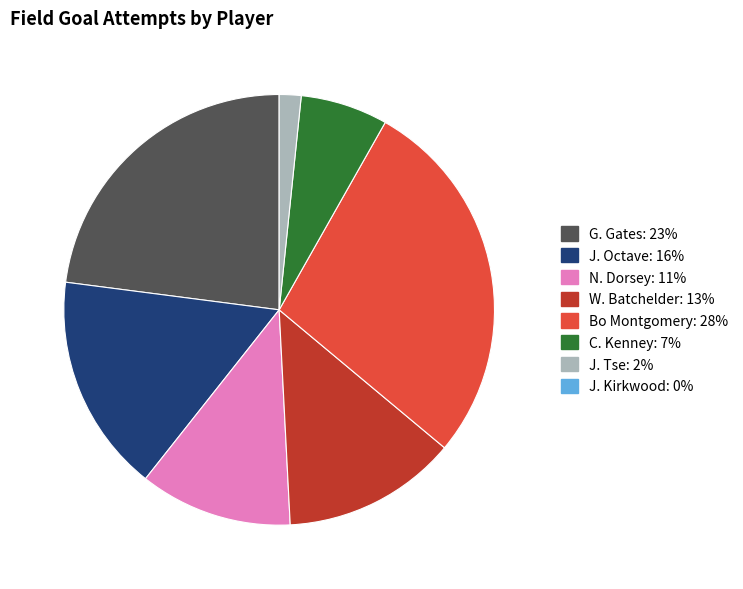

Is there any slice that represents more than half of the pie?

No